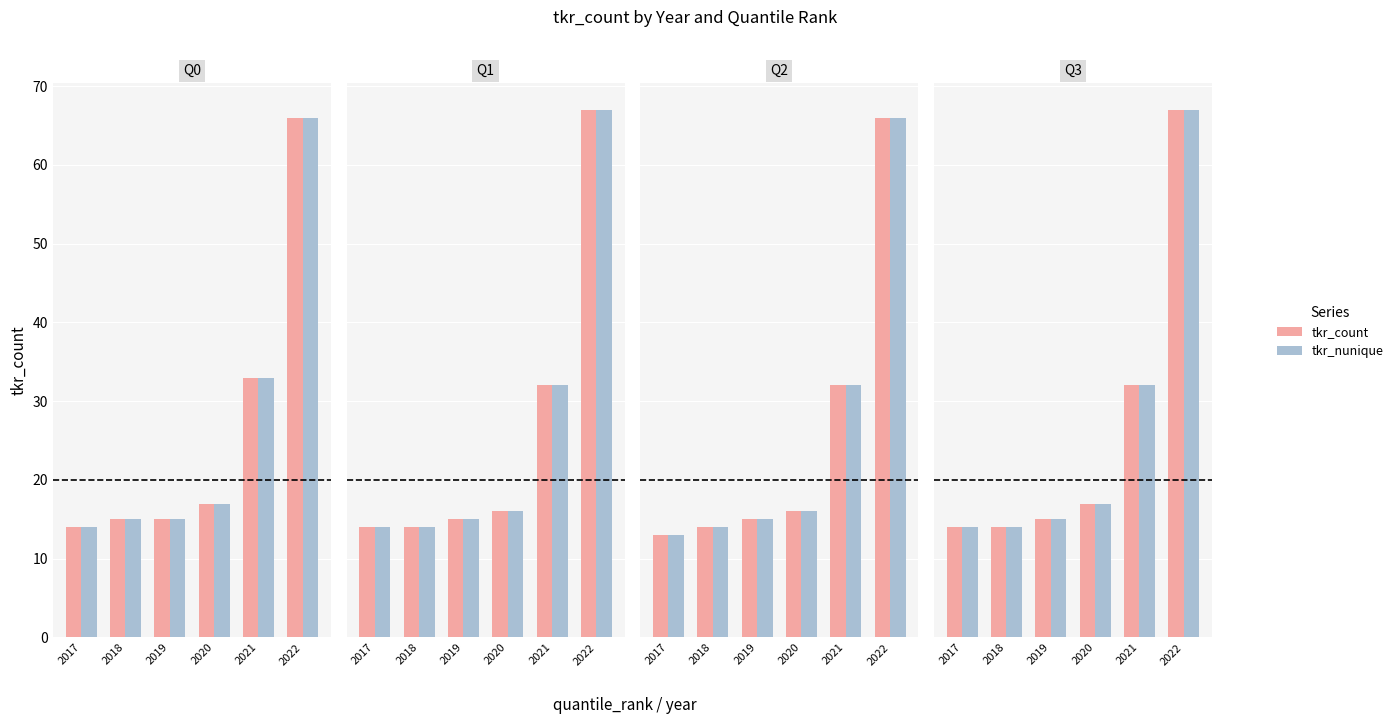

At which category does the chart reach its minimum across all series?

2017